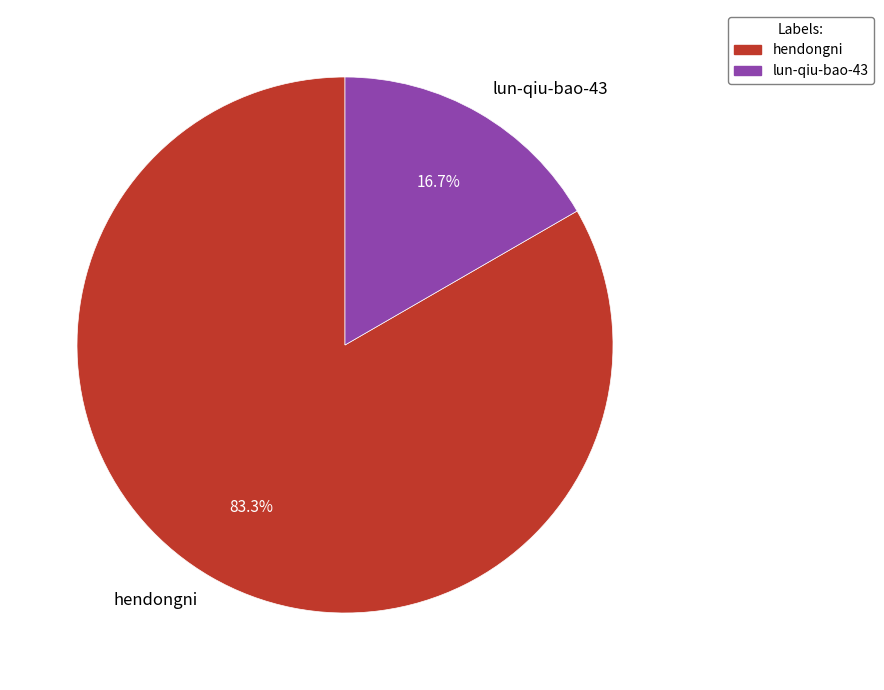

Is the sum of lun-qiu-bao-43 and hendongni greater than half?

Yes